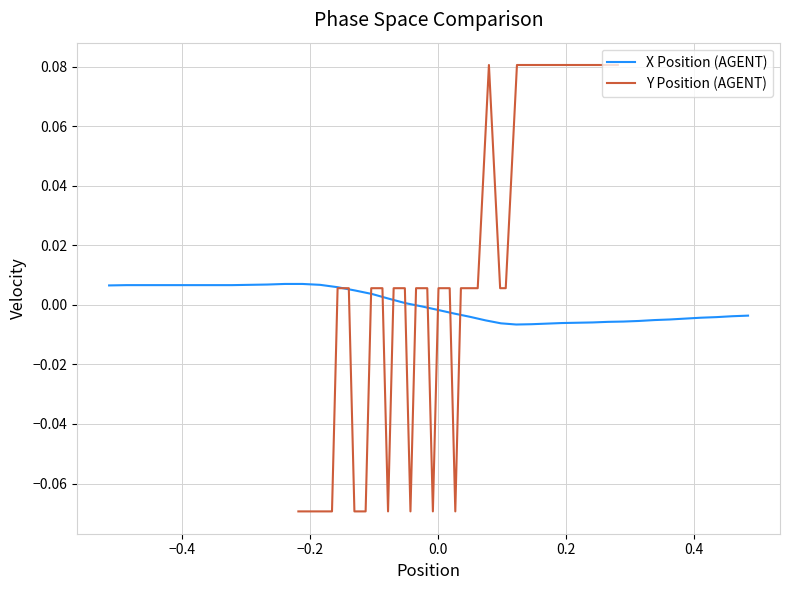

What is the label of the 38th point from the right?

−0.2